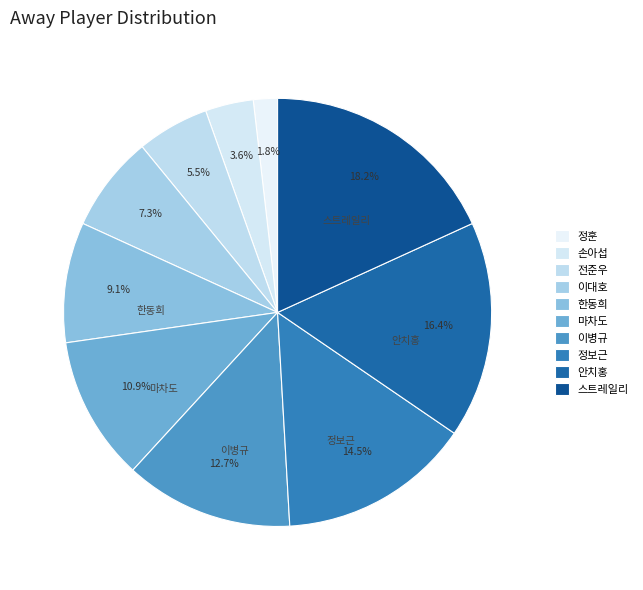

Approximately how many times larger is the value at 스트레일리 compared to 안치홍?

1.1